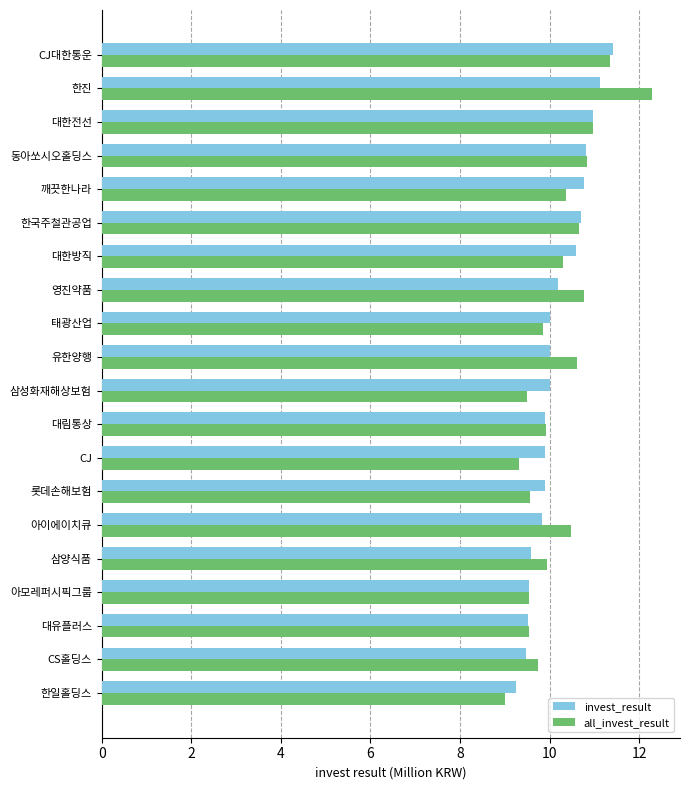

The invest_result series shows 16.6 at 한국주철관공업. True or false?

False